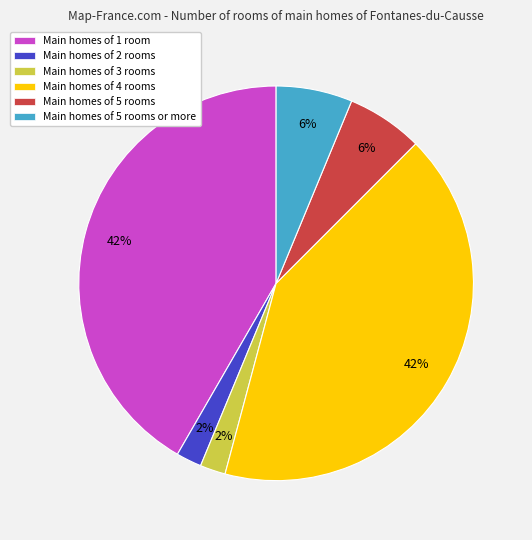

To the nearest percent, what is the difference between the largest and smallest slice percentages?

40%